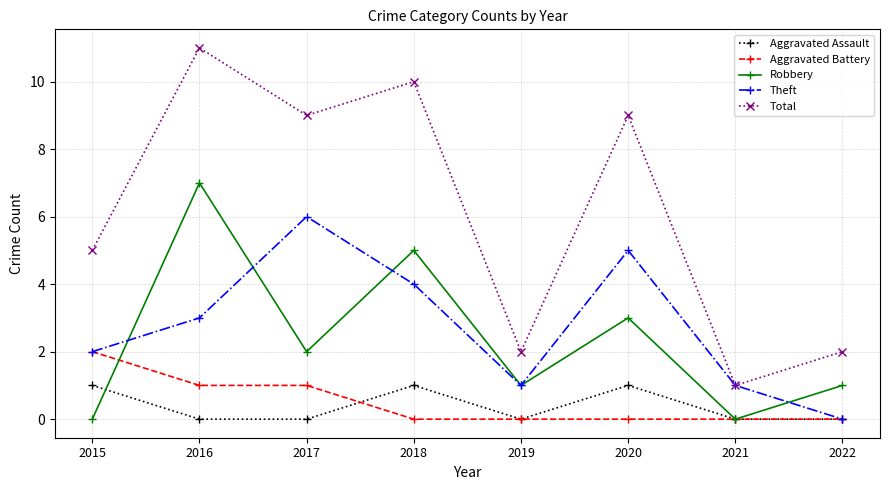

At which category is the sum across all series the highest?

2016